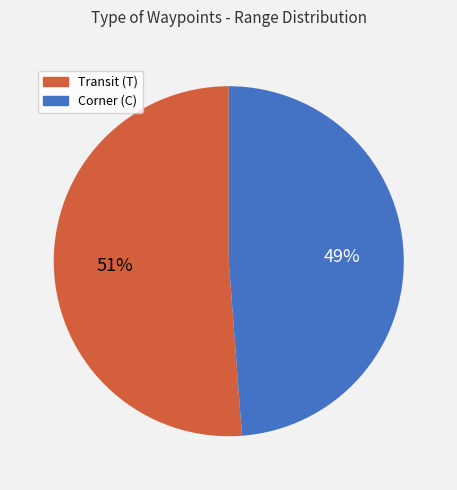

To the nearest percent, what is the difference between the largest and smallest slice percentages?

2%